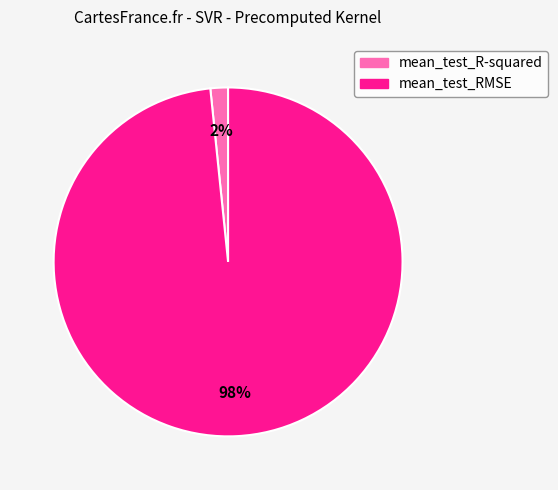

Between mean_test_RMSE and mean_test_R-squared, which is larger?

mean_test_RMSE